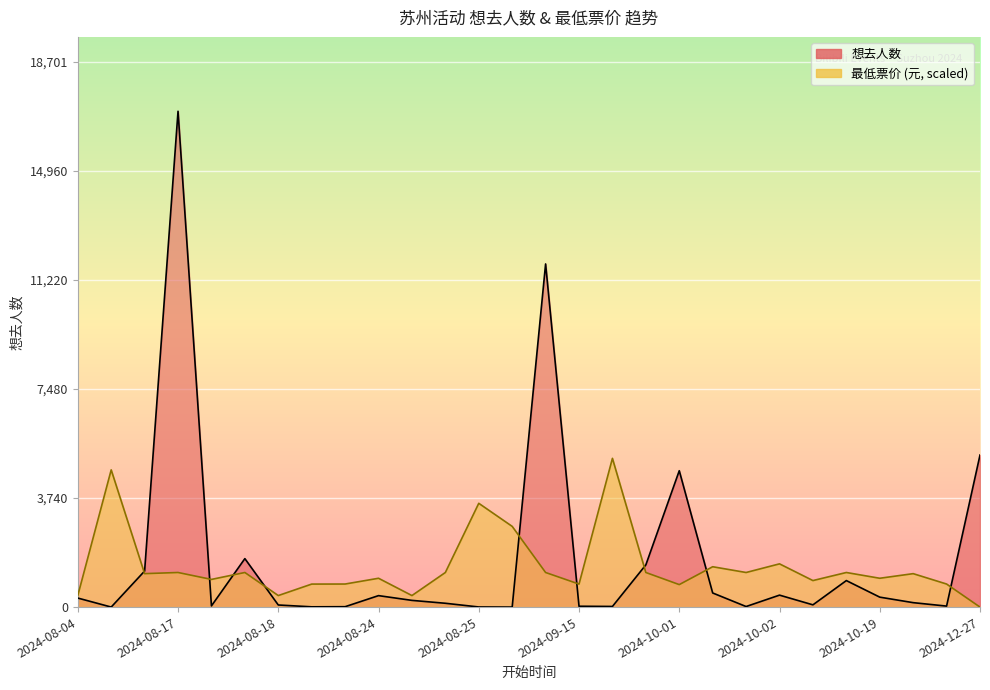

Which series ends up on top after the final intersection of 想去人数 and 最低票价?

想去人数